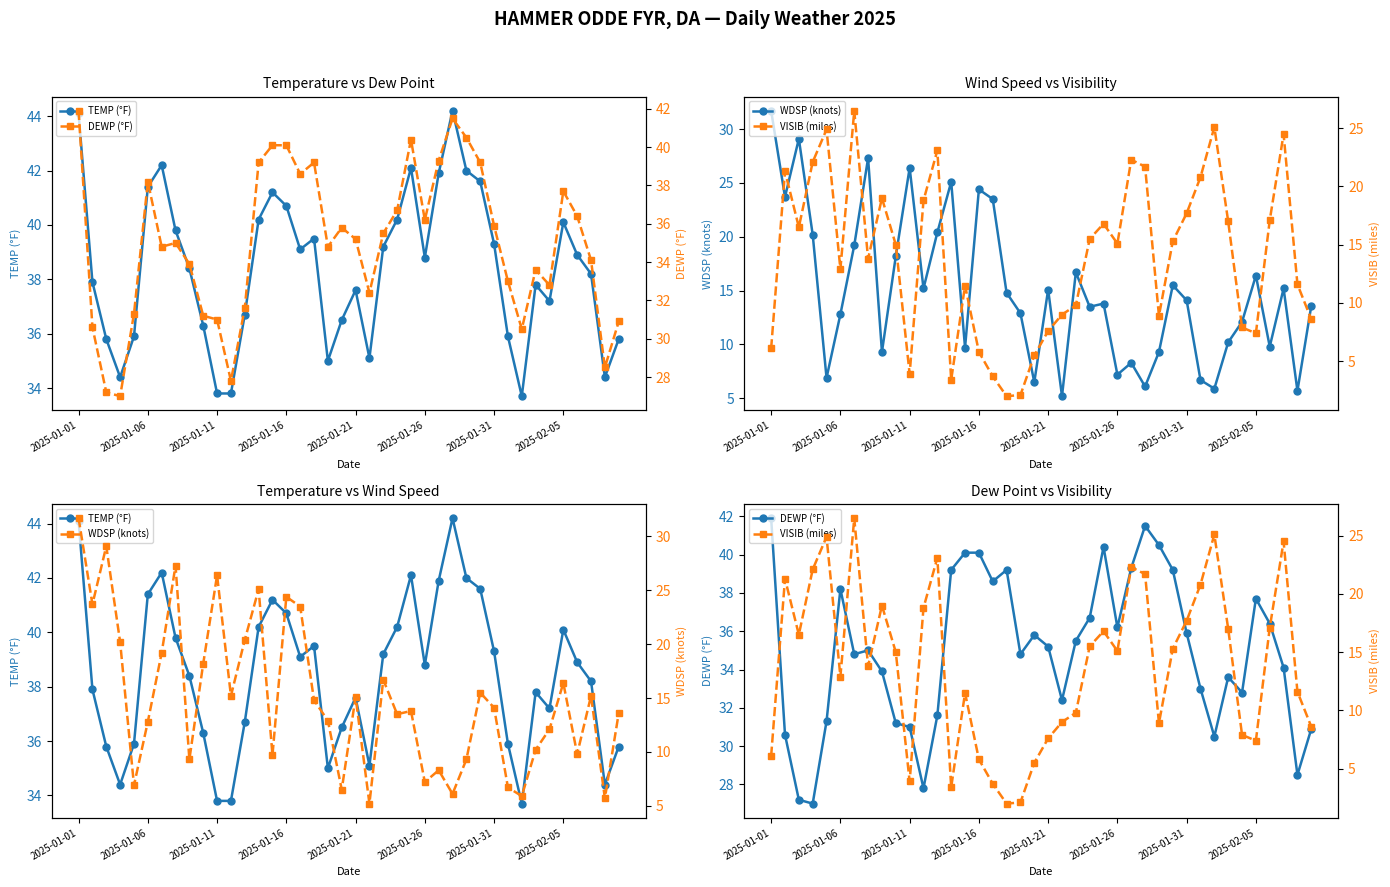

How many data points does each series have?

40